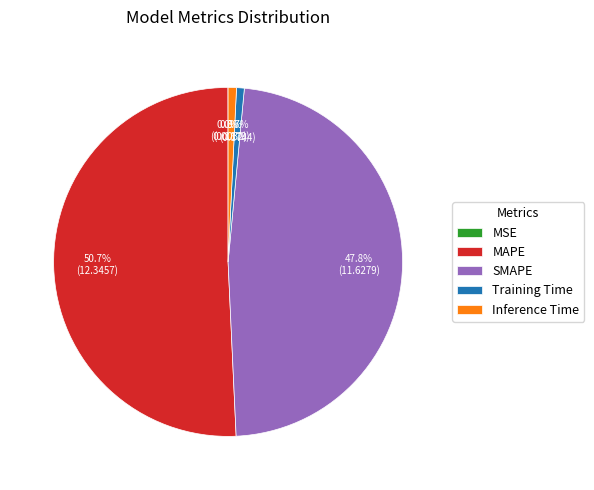

Between Inference Time and SMAPE, which is larger?

SMAPE